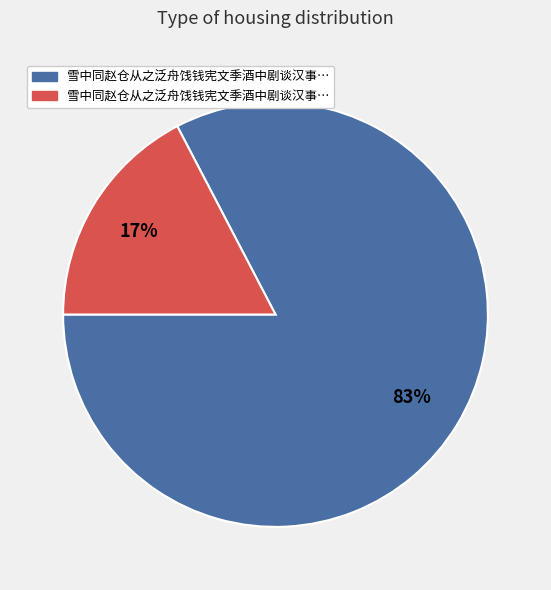

Is there a majority slice in this chart?

Yes